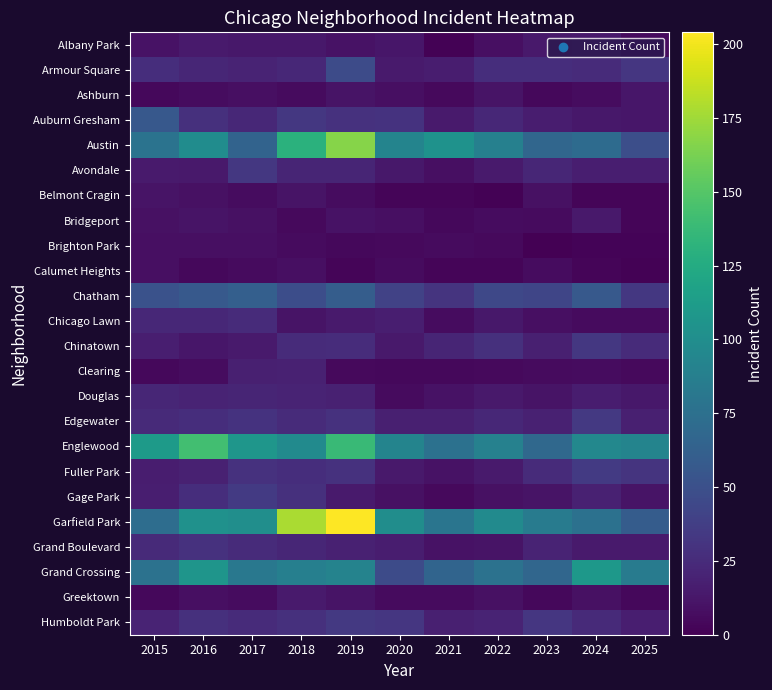

How many data points does each series have?

11